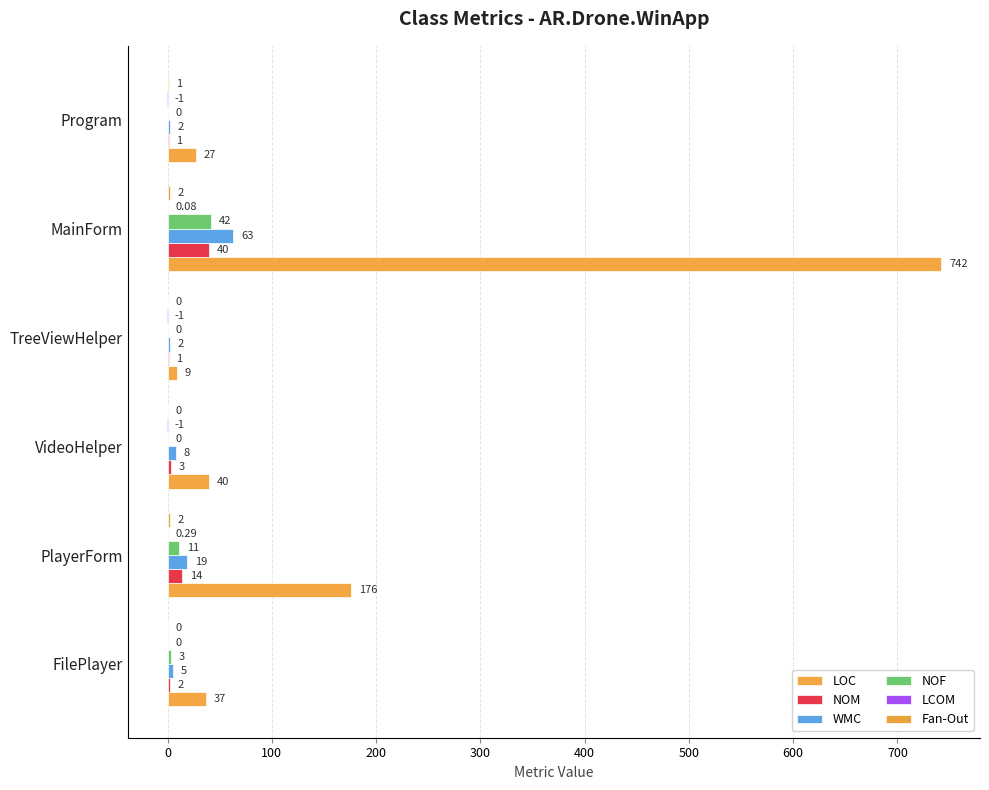

How many data points does each series have?

6